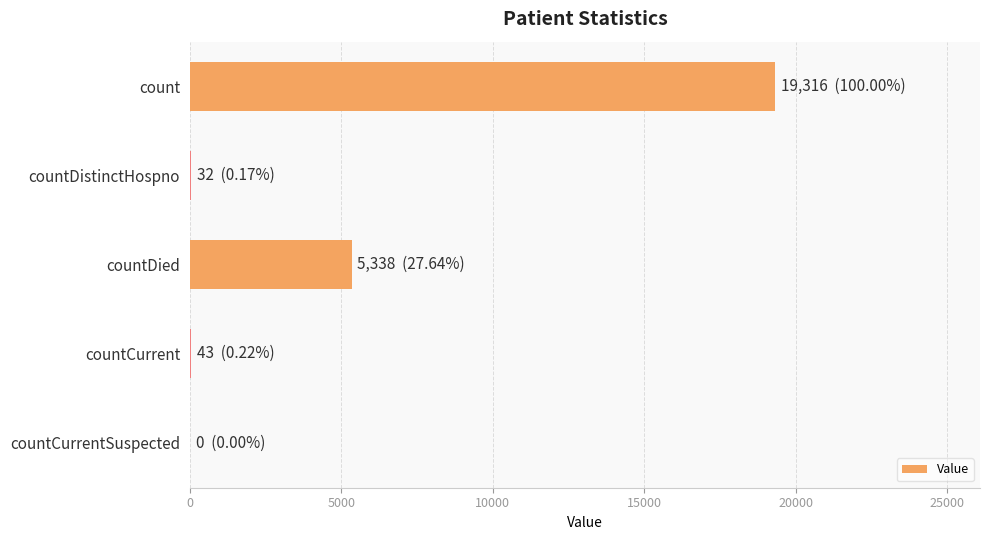

Is it true that the value at countCurrentSuspected is 0?

True